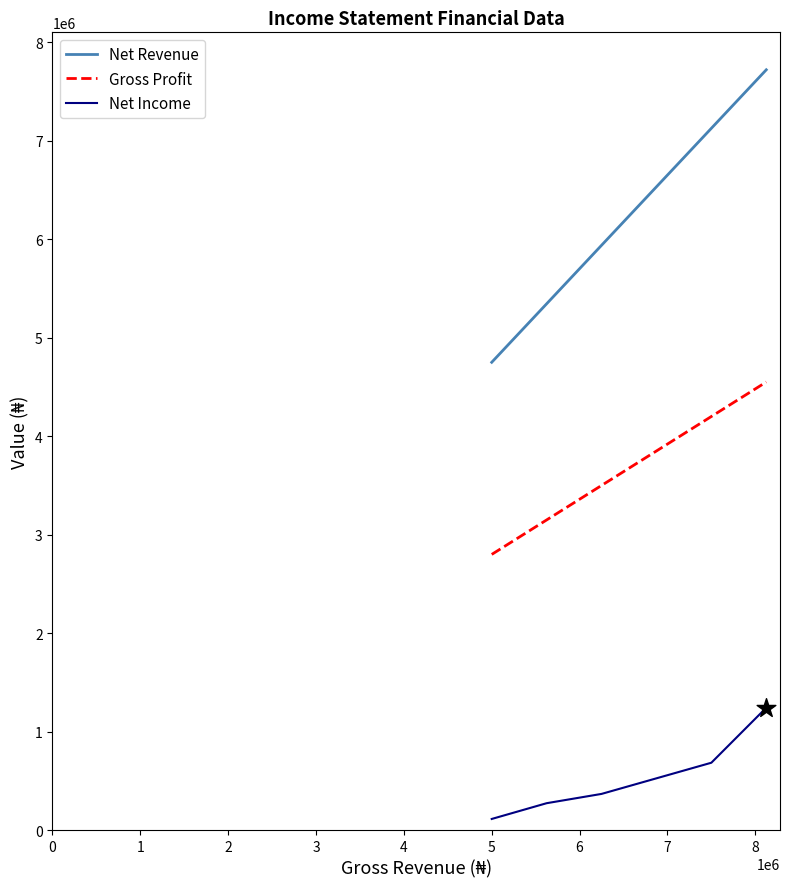

Which series has the largest range (max minus min)?

Net Revenue